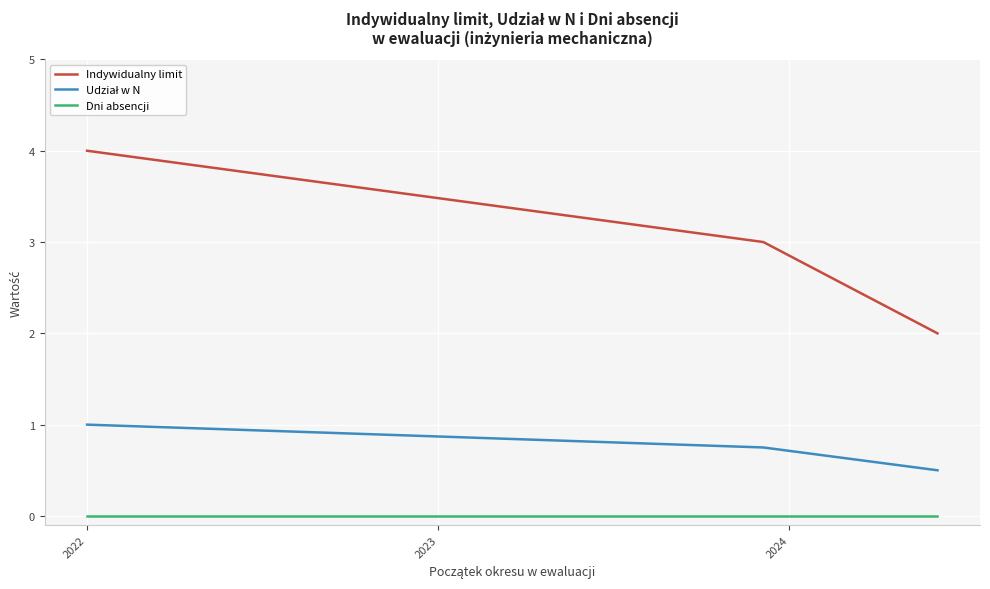

Which series changed the most between 22 and 32?

Indywidualny limit